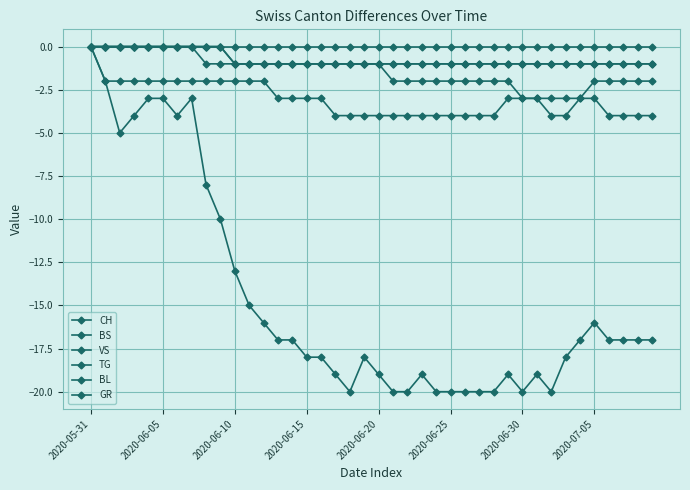

How many distinct data groups are displayed?

6